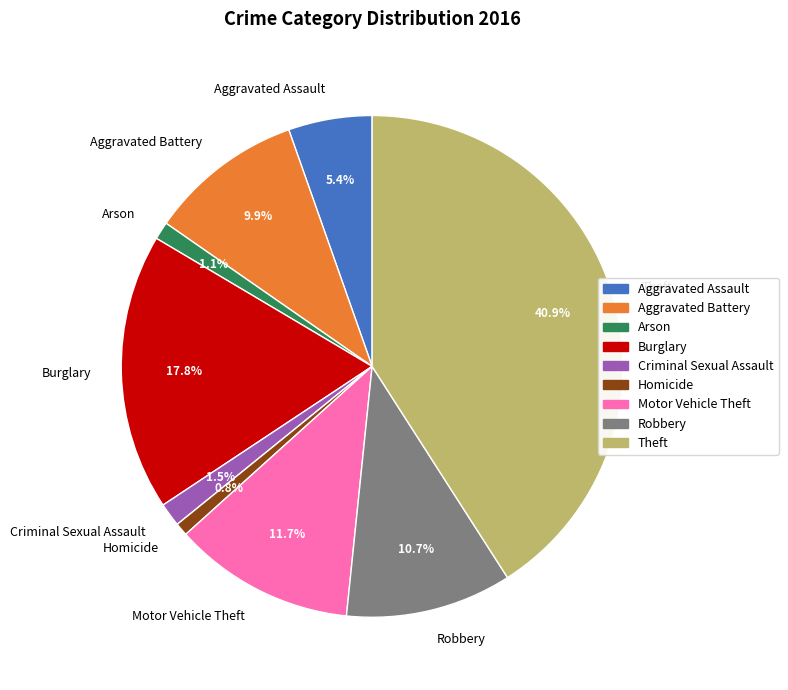

How many slices are in this pie chart?

9